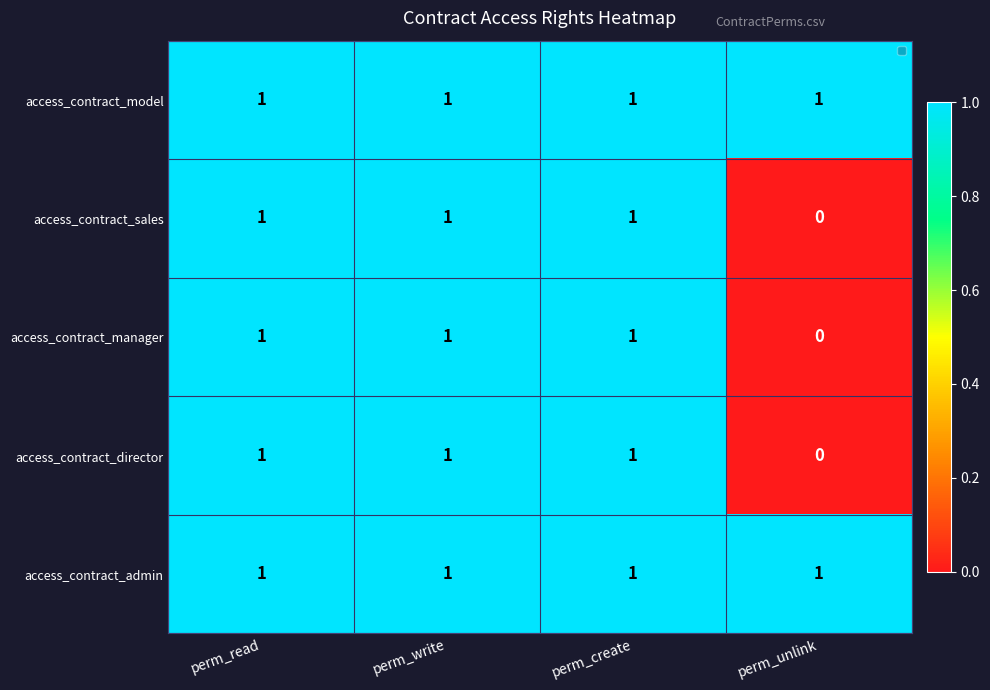

At which label does access_contract_sales reach its minimum?

perm_unlink